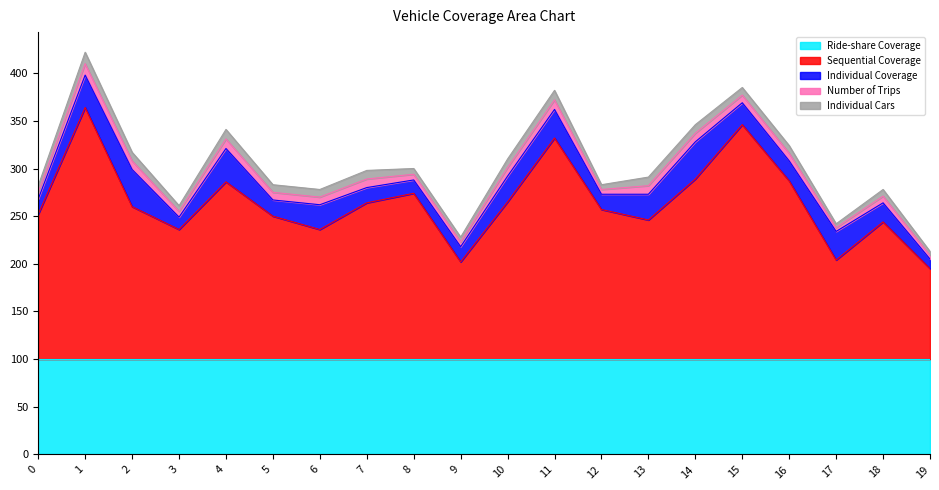

Reading left to right, extract all data points from this chart.

Sequential Coverage: 152	264	160	136	186	150	136	164	174	102	165	232	157	146	189	246	187	104	144	95
Ride-share Coverage: 100	100	100	100	100	100	100	100	100	100	100	100	100	100	100	100	100	100	100	100
Individual Coverage: 16	34	39	13	35	17	26	16	14	16	27	30	16	27	39	23	21	30	20	10
Number of Trips: 7	12	9	6	10	8	8	9	6	5	9	10	5	9	9	8	8	4	7	4
Individual Cars: 7	12	9	6	10	8	8	9	6	5	9	10	5	9	9	8	8	4	7	4